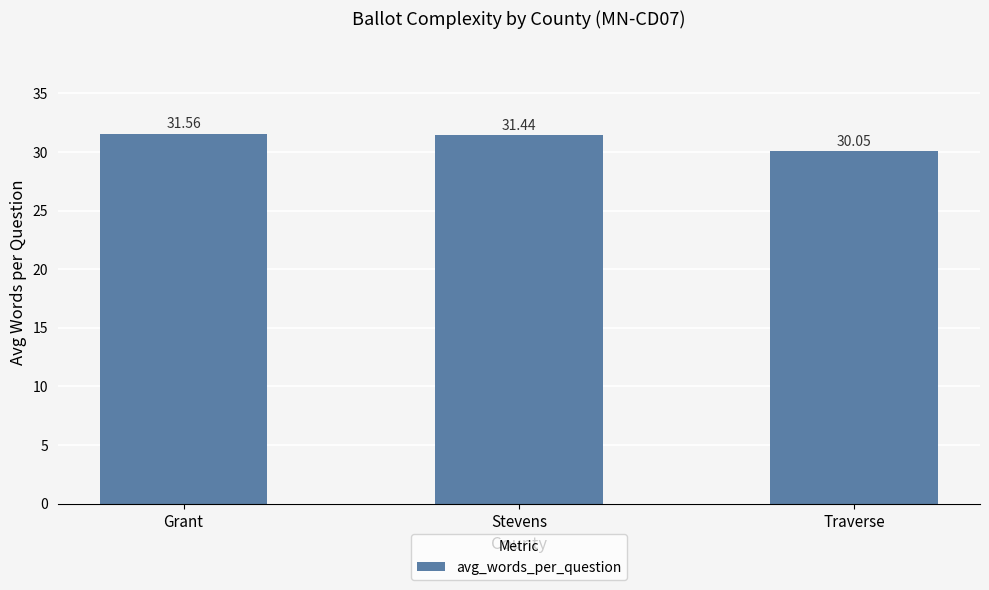

What is the smallest value displayed?

30.0